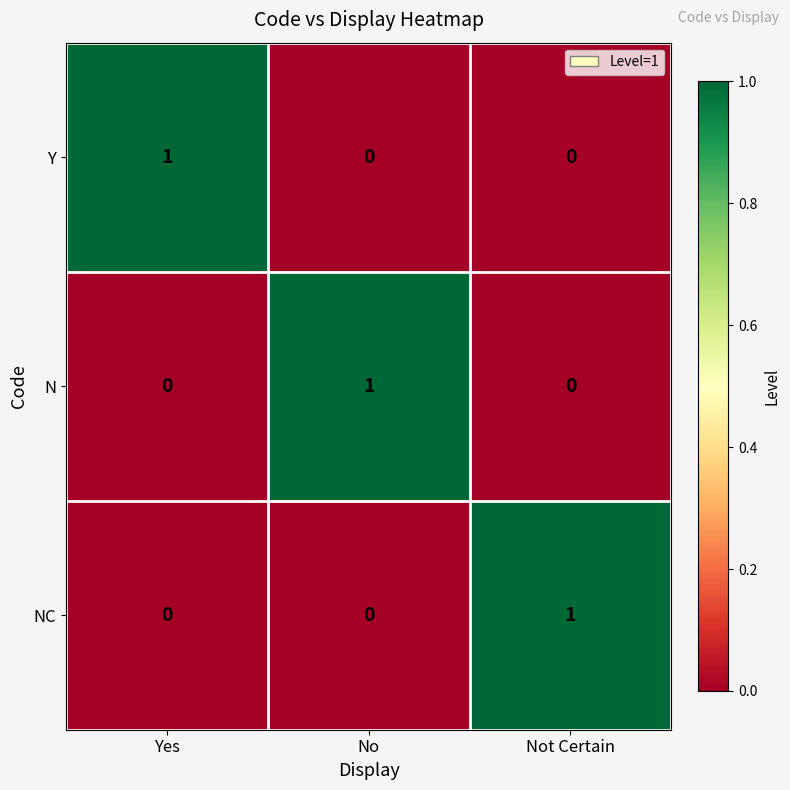

The value of Y at No is 0. True or false?

True